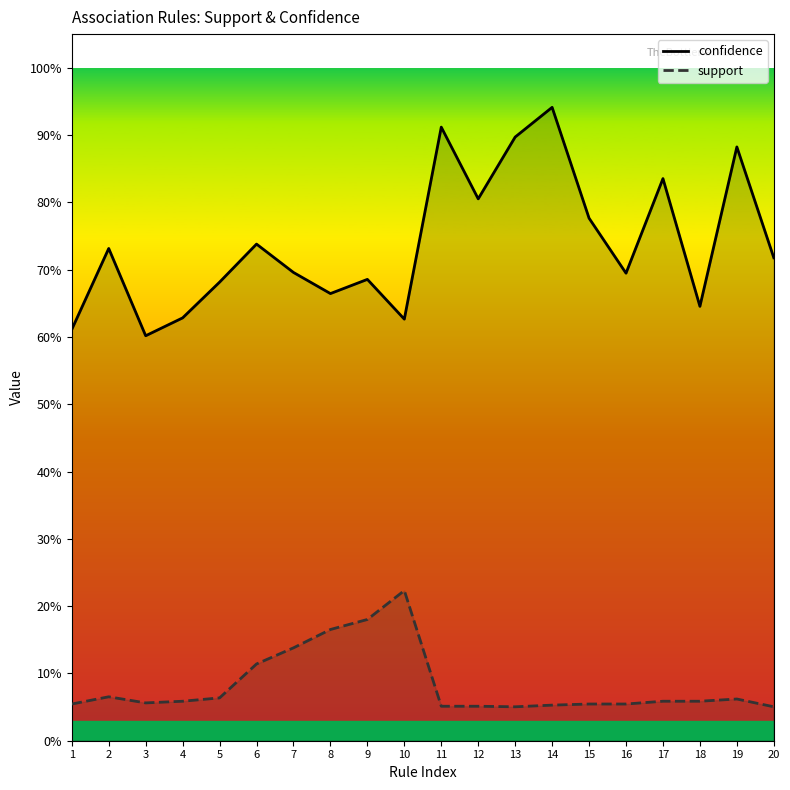

Reading left to right, list all the values displayed in this chart.

confidence: 1=0.6	2=0.7	3=0.6	4=0.6	5=0.7	6=0.7	7=0.7	8=0.7	9=0.7	10=0.6	11=0.9	12=0.8	13=0.9	14=0.9	15=0.8	16=0.7	17=0.8	18=0.6	19=0.9	20=0.7
support: 1=0.1	2=0.1	3=0.1	4=0.1	5=0.1	6=0.1	7=0.1	8=0.2	9=0.2	10=0.2	11=0.1	12=0.1	13=0.1	14=0.1	15=0.1	16=0.1	17=0.1	18=0.1	19=0.1	20=0.1